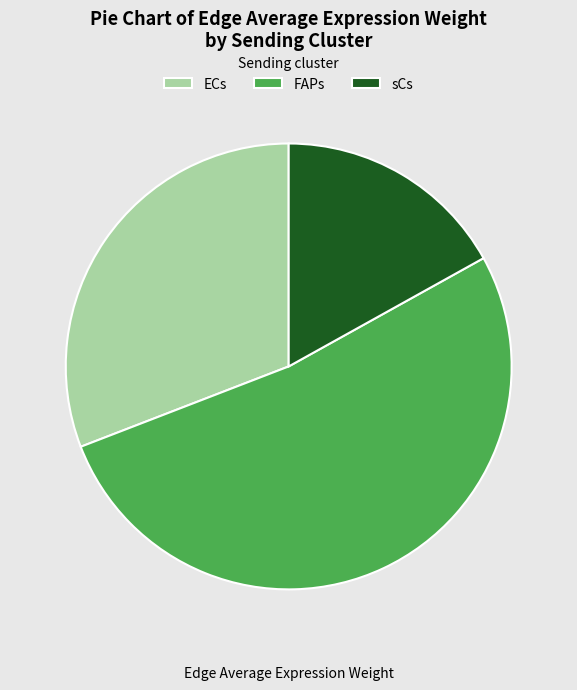

Count the number of slices in the pie.

3